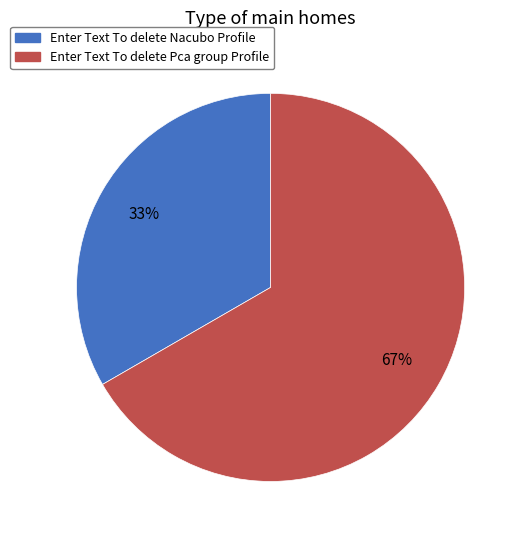

Rank the categories by value from lowest to highest.

Enter Text To delete Nacubo Profile, Enter Text To delete Pca group Profile